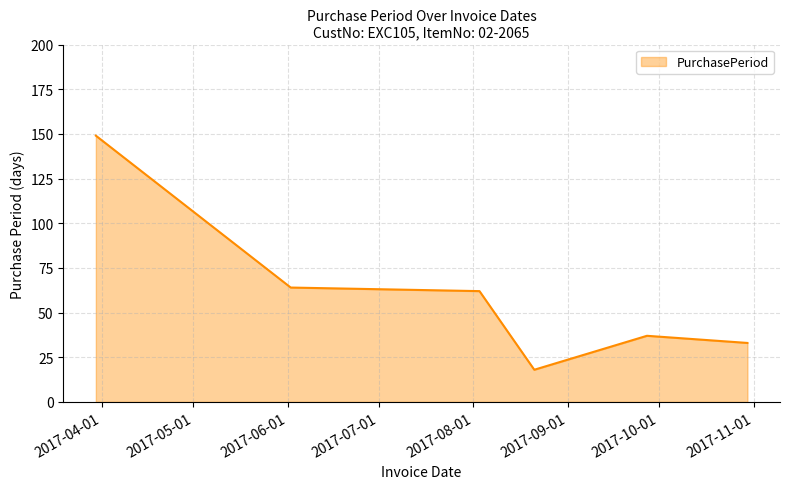

What is the minimum value shown in the chart?

18